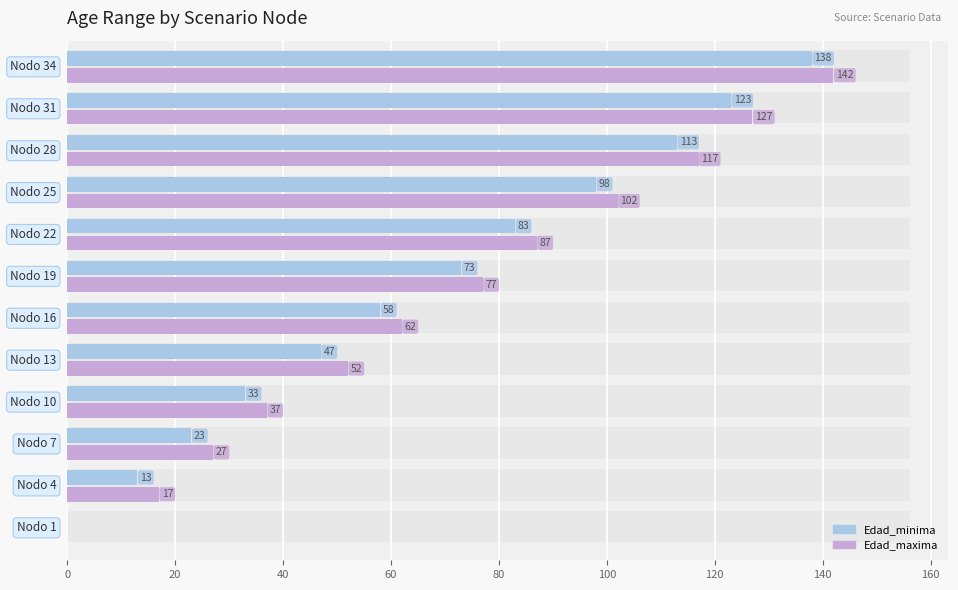

What are all the series names shown in the legend?

Edad_minima, Edad_maxima